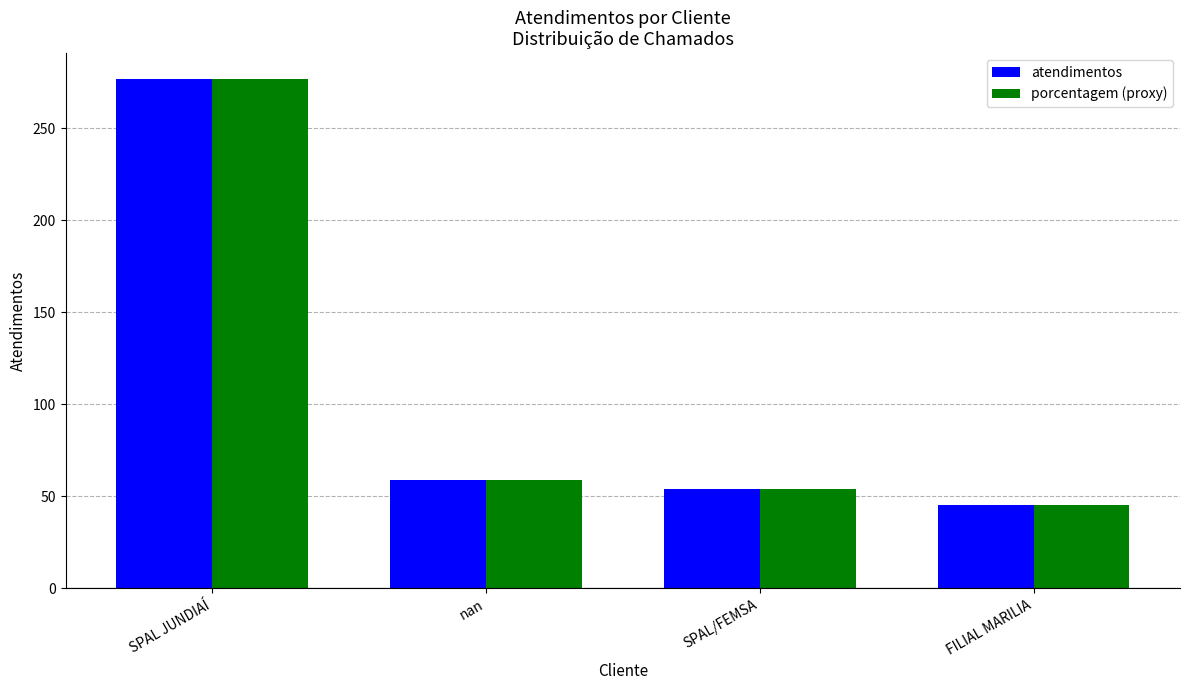

What is the sum of all porcentagem (proxy) values?

435